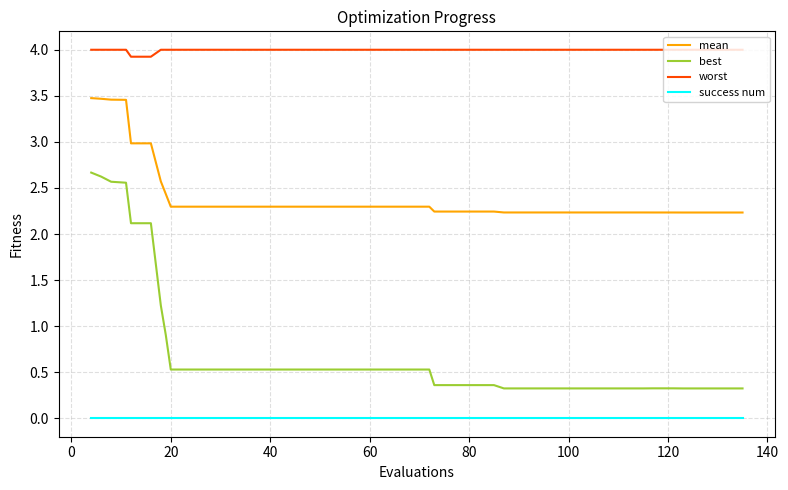

List the series in order of their peak value, lowest first.

success num, best, mean, worst